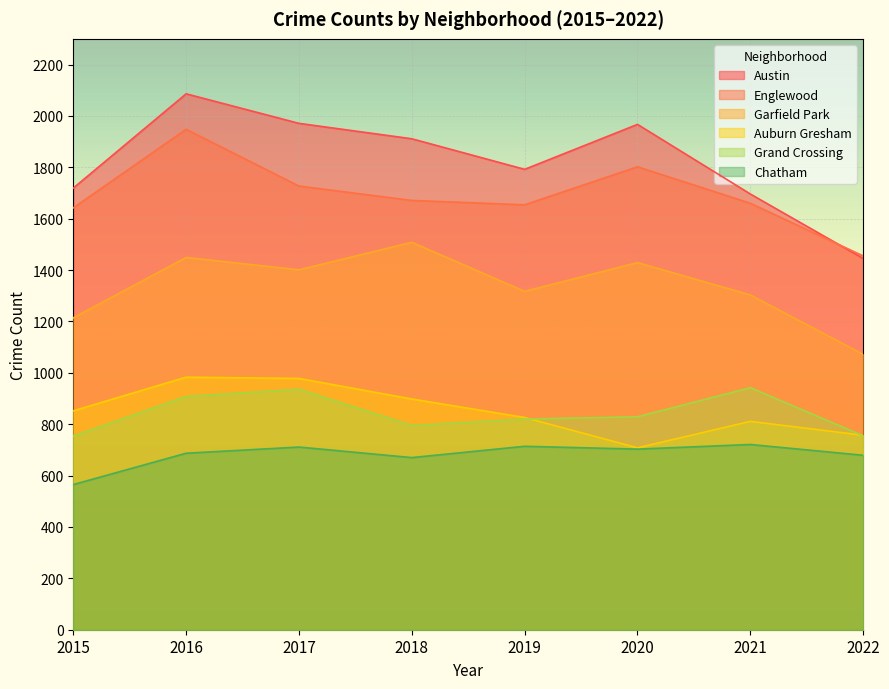

Reading right to left, what are all the values shown in this chart?

Austin: 2022=1445	2021=1696	2020=1967	2019=1792	2018=1911	2017=1971	2016=2086	2015=1719
Englewood: 2022=1455	2021=1660	2020=1802	2019=1654	2018=1671	2017=1727	2016=1948	2015=1642
Garfield Park: 2022=1072	2021=1303	2020=1429	2019=1317	2018=1508	2017=1401	2016=1449	2015=1214
Auburn Gresham: 2022=757	2021=811	2020=708	2019=826	2018=898	2017=978	2016=983	2015=852
Grand Crossing: 2022=755	2021=942	2020=829	2019=820	2018=795	2017=936	2016=908	2015=754
Chatham: 2022=679	2021=721	2020=703	2019=714	2018=670	2017=711	2016=687	2015=565